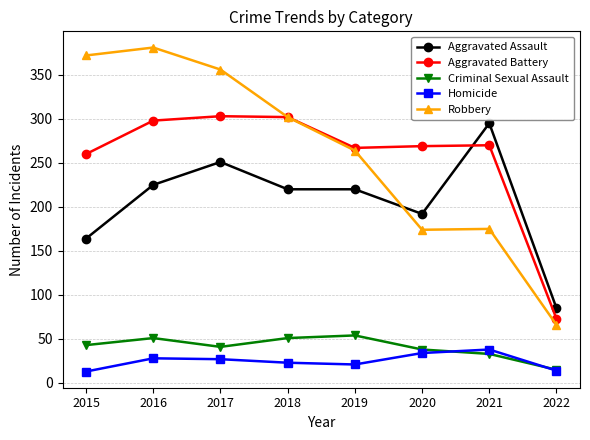

True or false: Criminal Sexual Assault has a value of 38 at 2020.

True